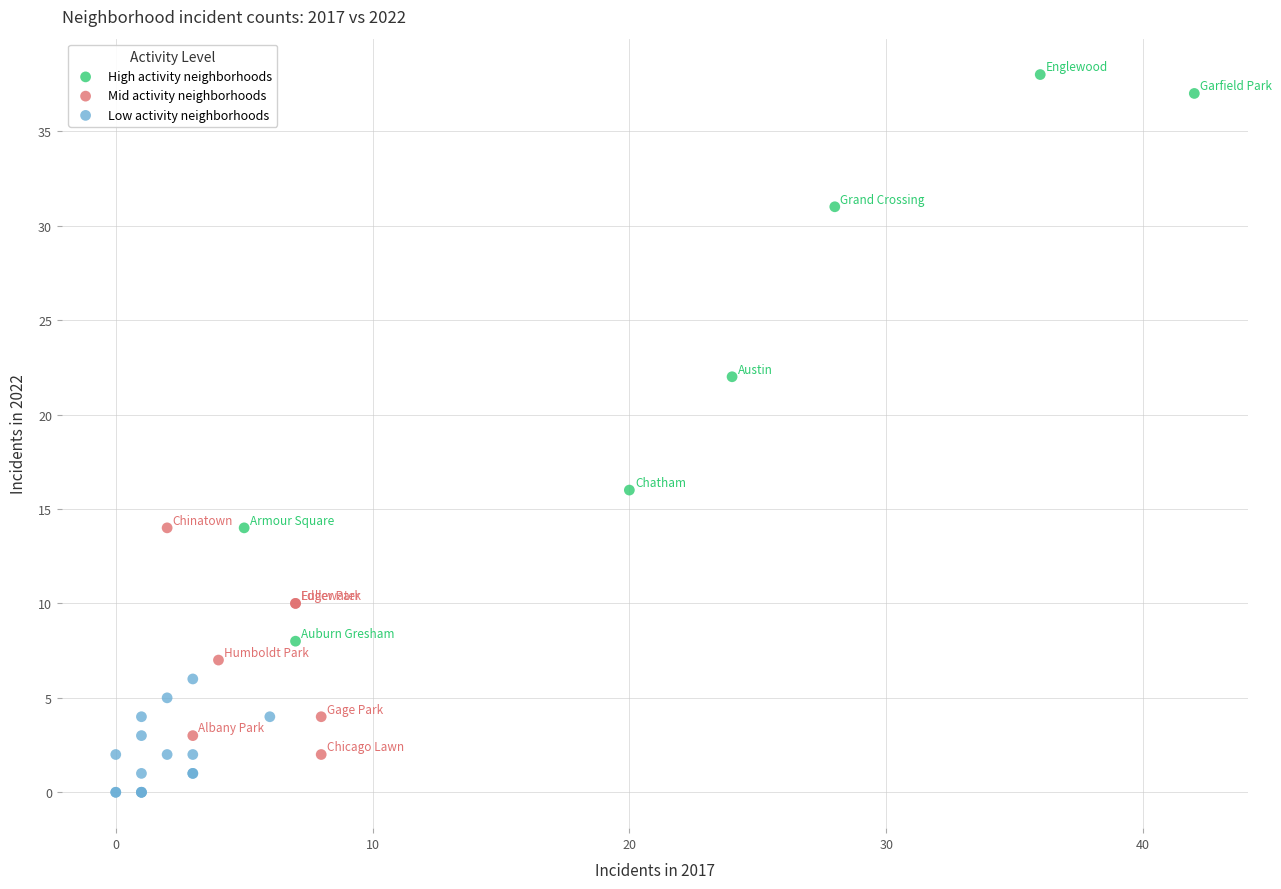

What are all the series names shown in the legend?

High activity neighborhoods, Mid activity neighborhoods, Low activity neighborhoods